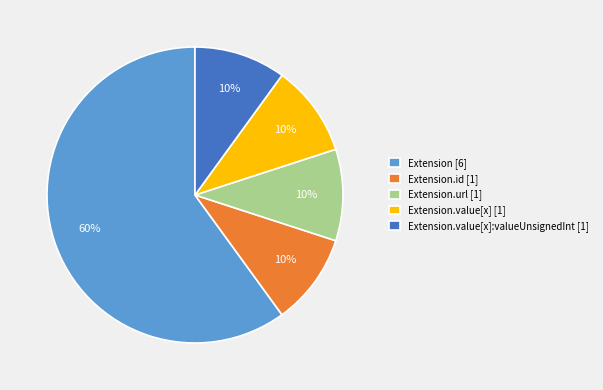

How many segments does this pie chart have?

5